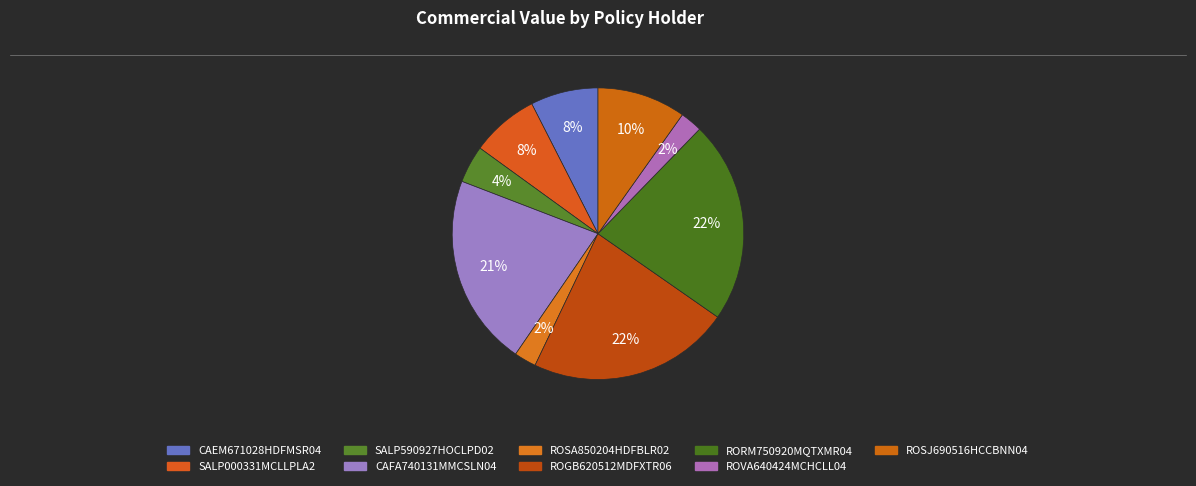

The ROGB620512MDFXTR06 slice represents 22% of the pie. True or false?

True